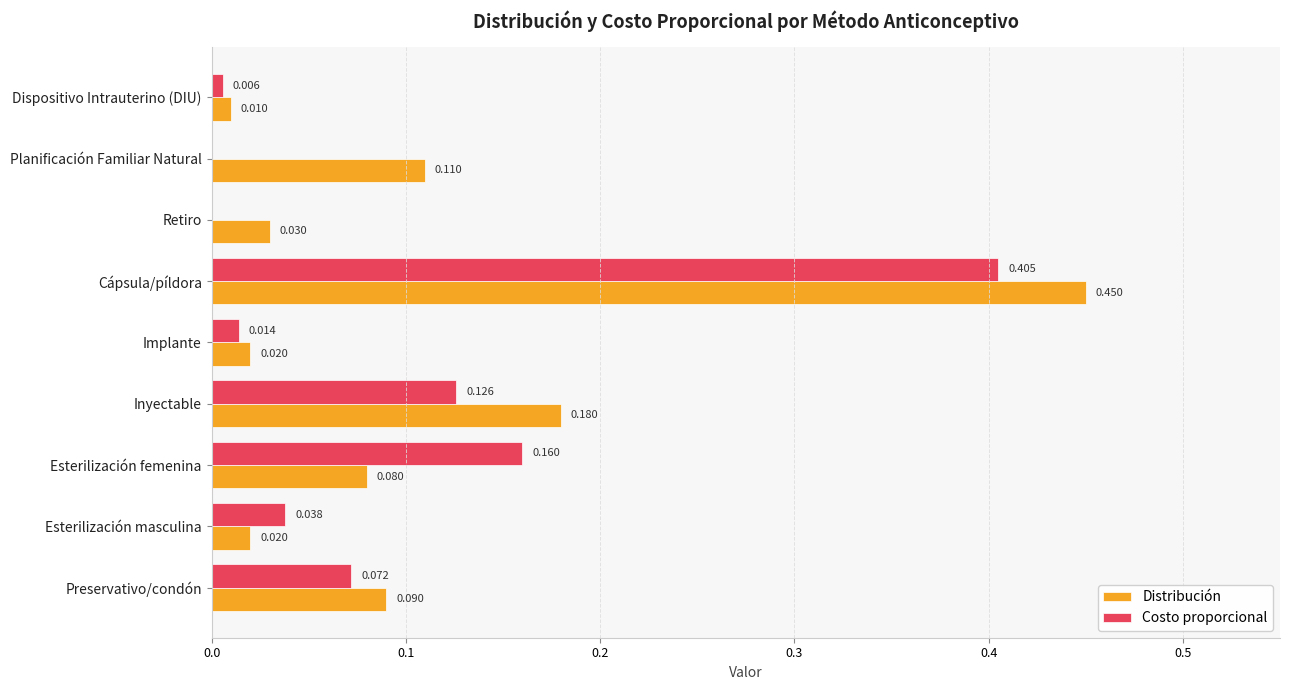

At which category is the sum across all series the highest?

Cápsula/píldora